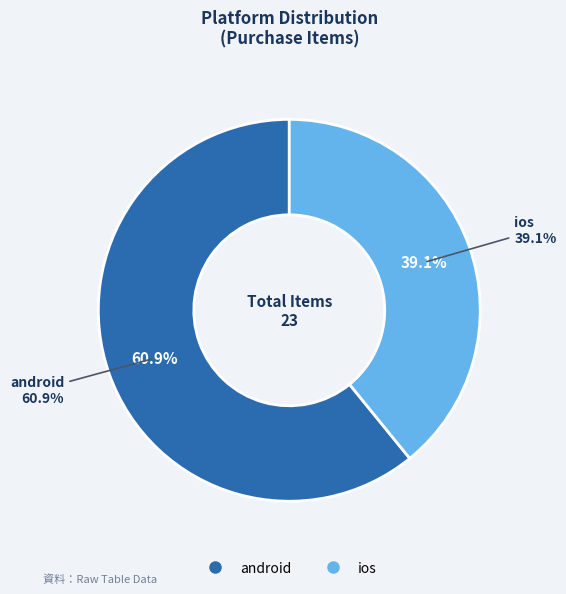

What is the smallest slice in the pie chart?

ios